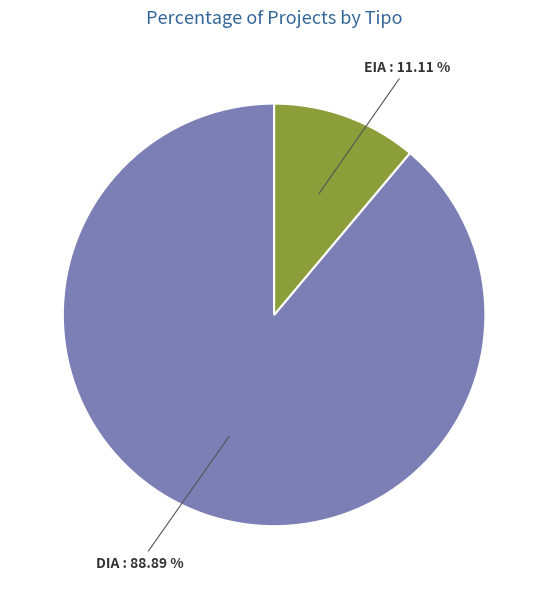

Is there a majority slice in this chart?

Yes